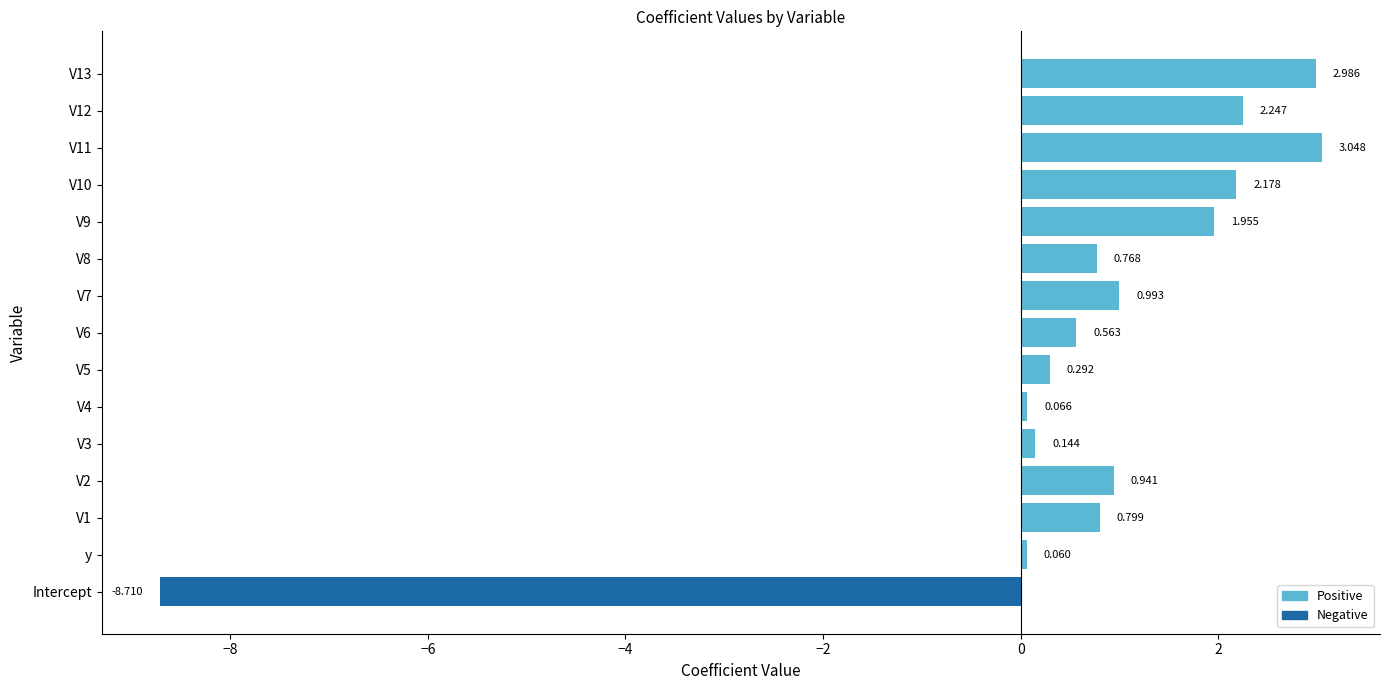

At which label is the value closest to -2?

y